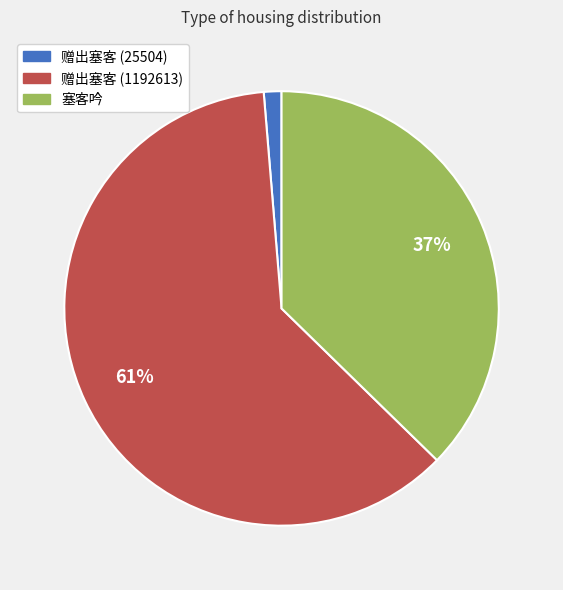

How many segments does this pie chart have?

3